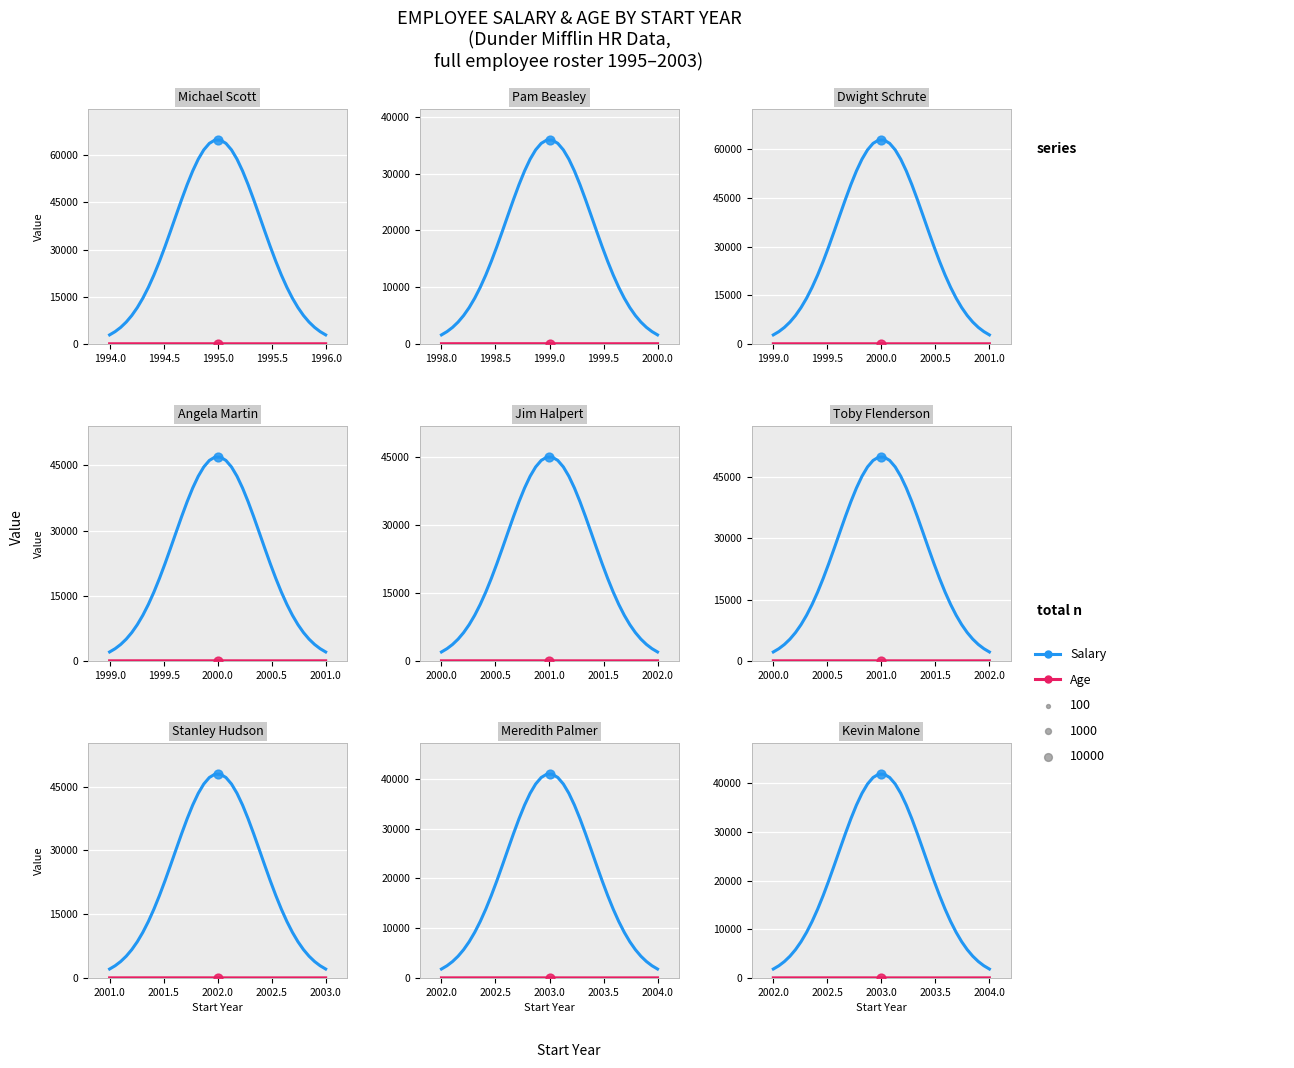

Is the value of Age at 21 greater than the value of Salary at 23?

No